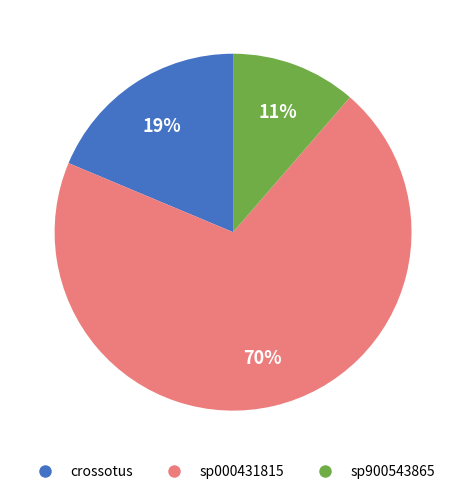

How many slices are in this pie chart?

3